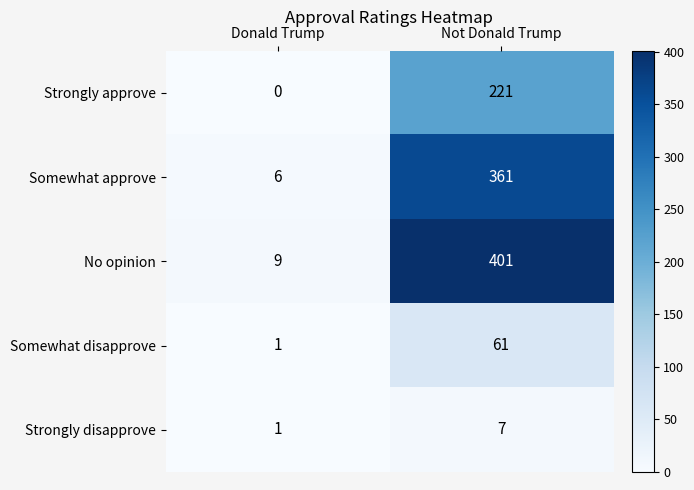

What is the sum of all Somewhat disapprove values?

62